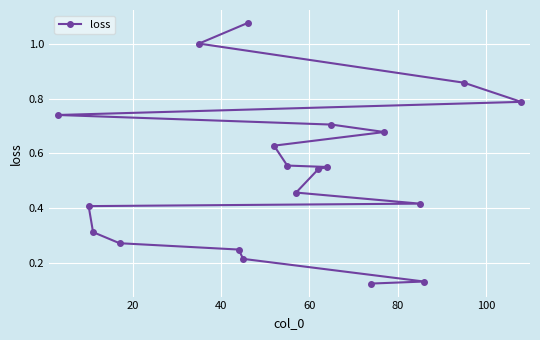

What is the sum of all values?

10.7